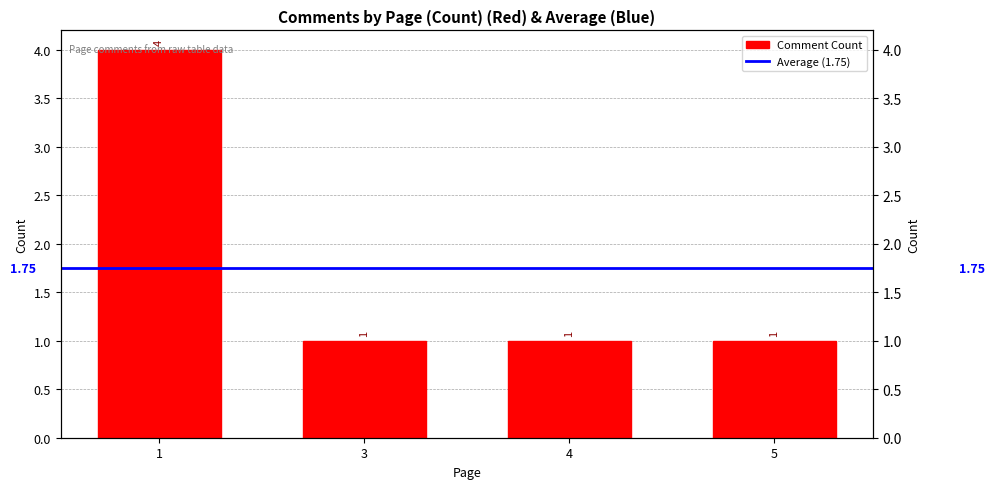

At which category does the chart reach its peak across all series?

1